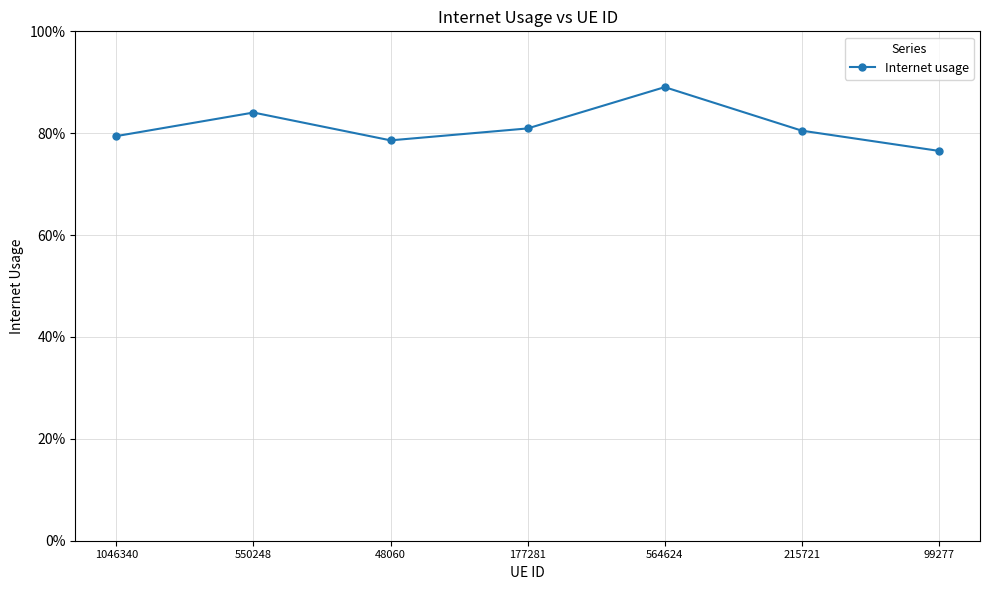

How many points are higher than both their immediate neighbors (excluding endpoints)?

2